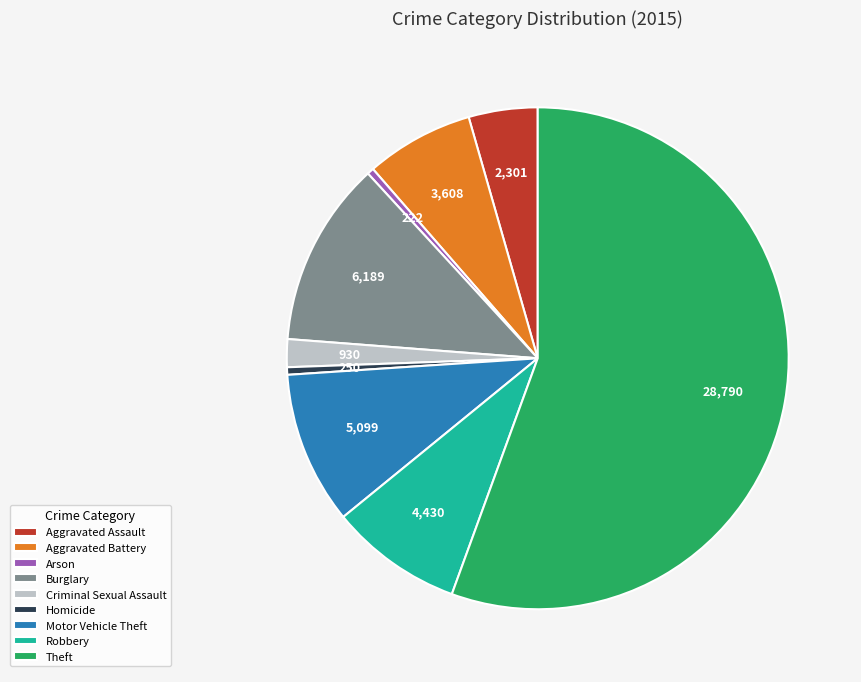

Combined, do Robbery and Burglary account for over 50%?

No